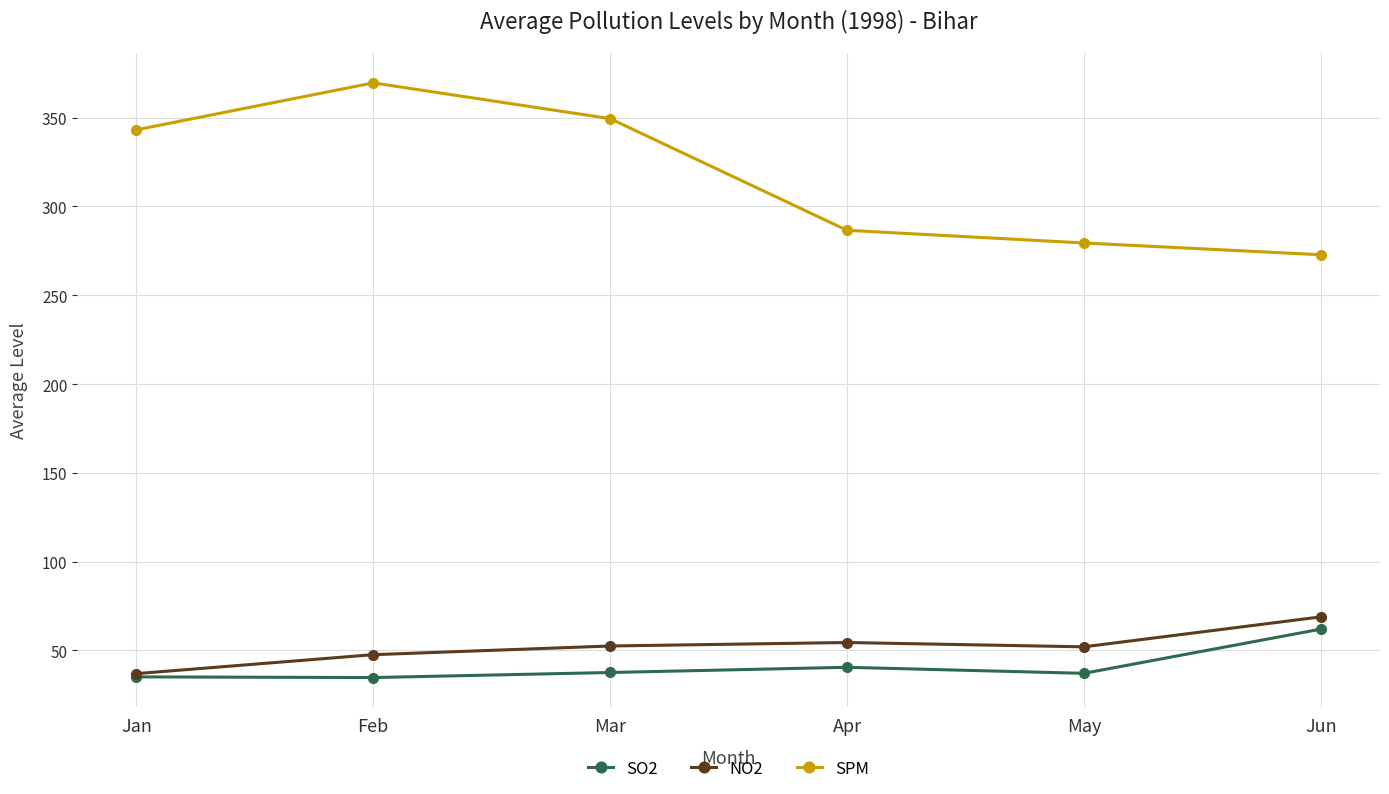

What is the total value across all series at Apr?

381.6